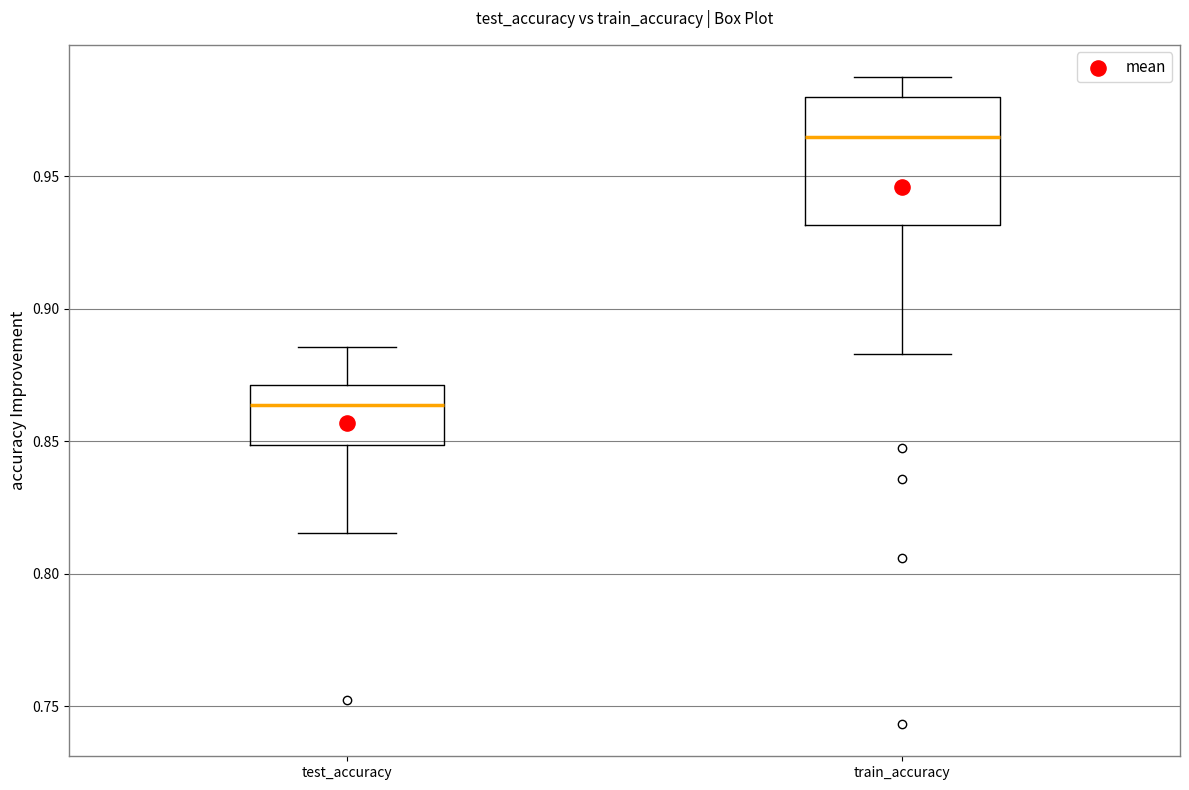

Reading left to right, read every box against the y-axis: the position of its median line, the range the box covers, and the ends of its whiskers. The values are not printed on the chart, so give them approximately, as read against the axis.

test_accuracy: median 0.865, box 0.850 to 0.870, whiskers 0.815 to 0.885
train_accuracy: median 0.965, box 0.930 to 0.980, whiskers 0.885 to 0.985